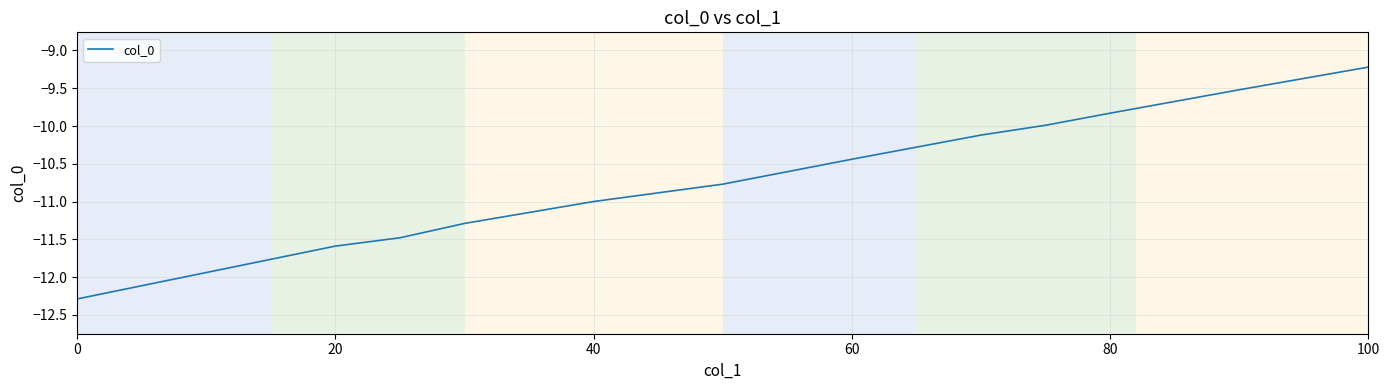

What is the difference between the maximum and minimum values?

3.1